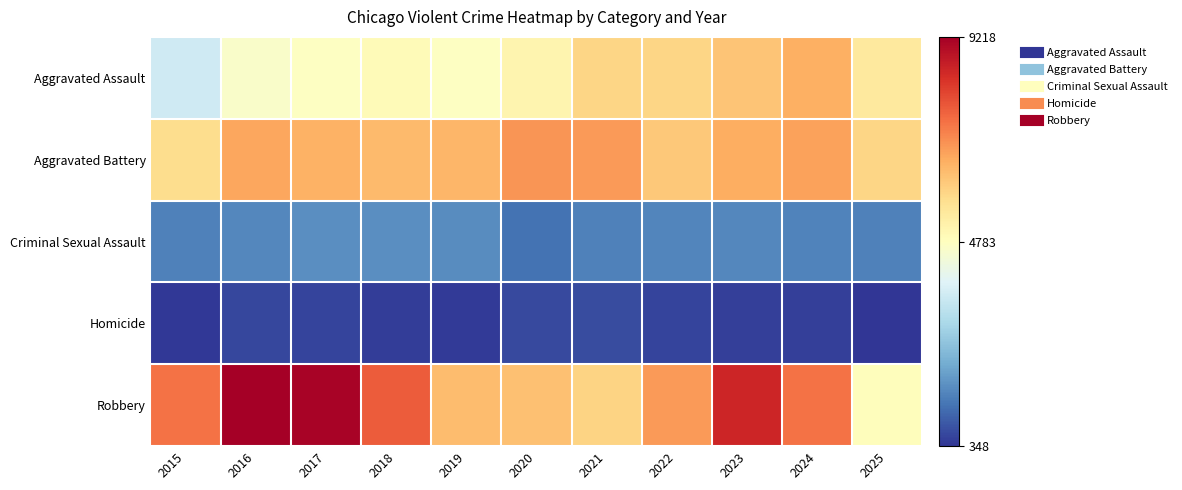

At which category is the sum across all series the highest?

2023